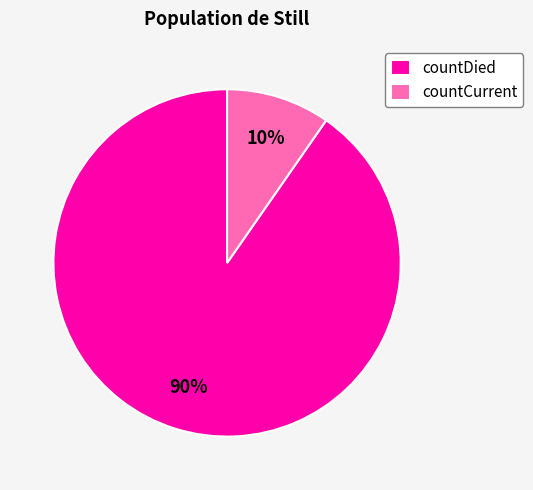

How many segments does this pie chart have?

2